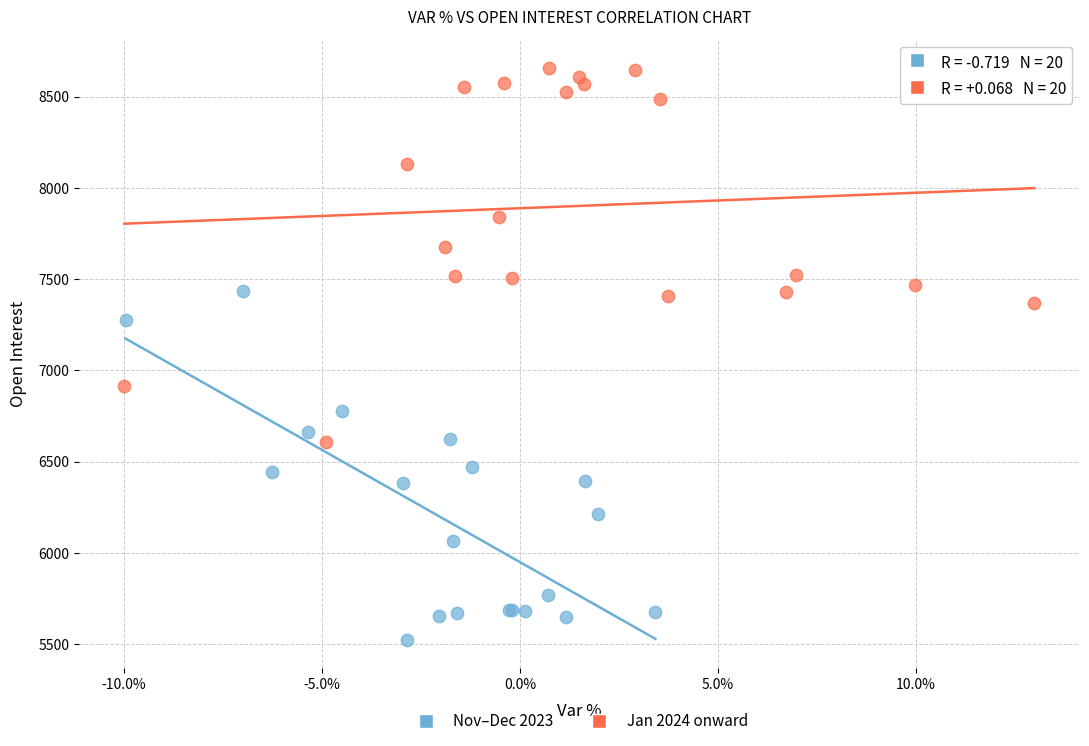

Which series reaches the minimum Y coordinate?

Nov–Dec 2023